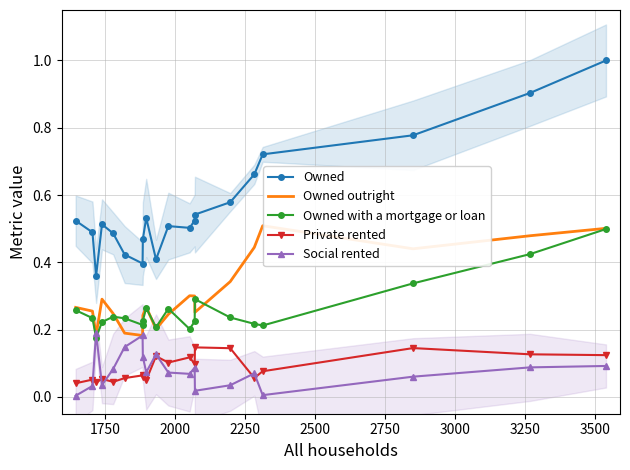

At how many categories does at least one series exceed 0?

20